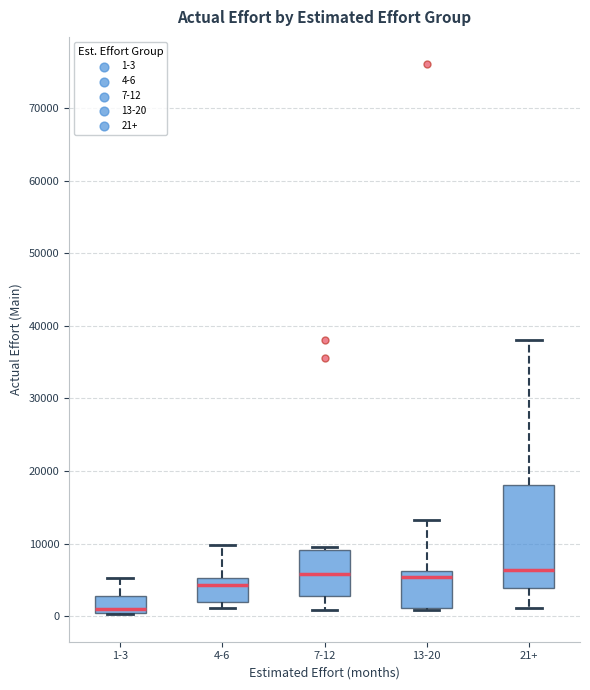

Comparing the boxes themselves (not the whiskers), which one is the tallest?

21+